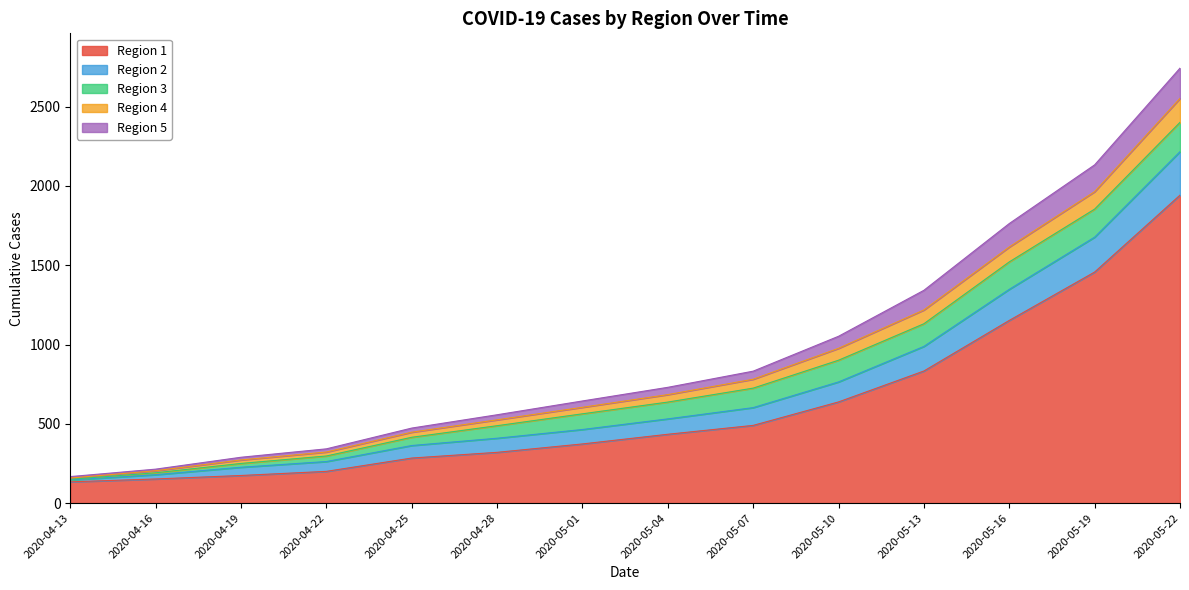

Does the chart display data point markers on the line(s)?

No